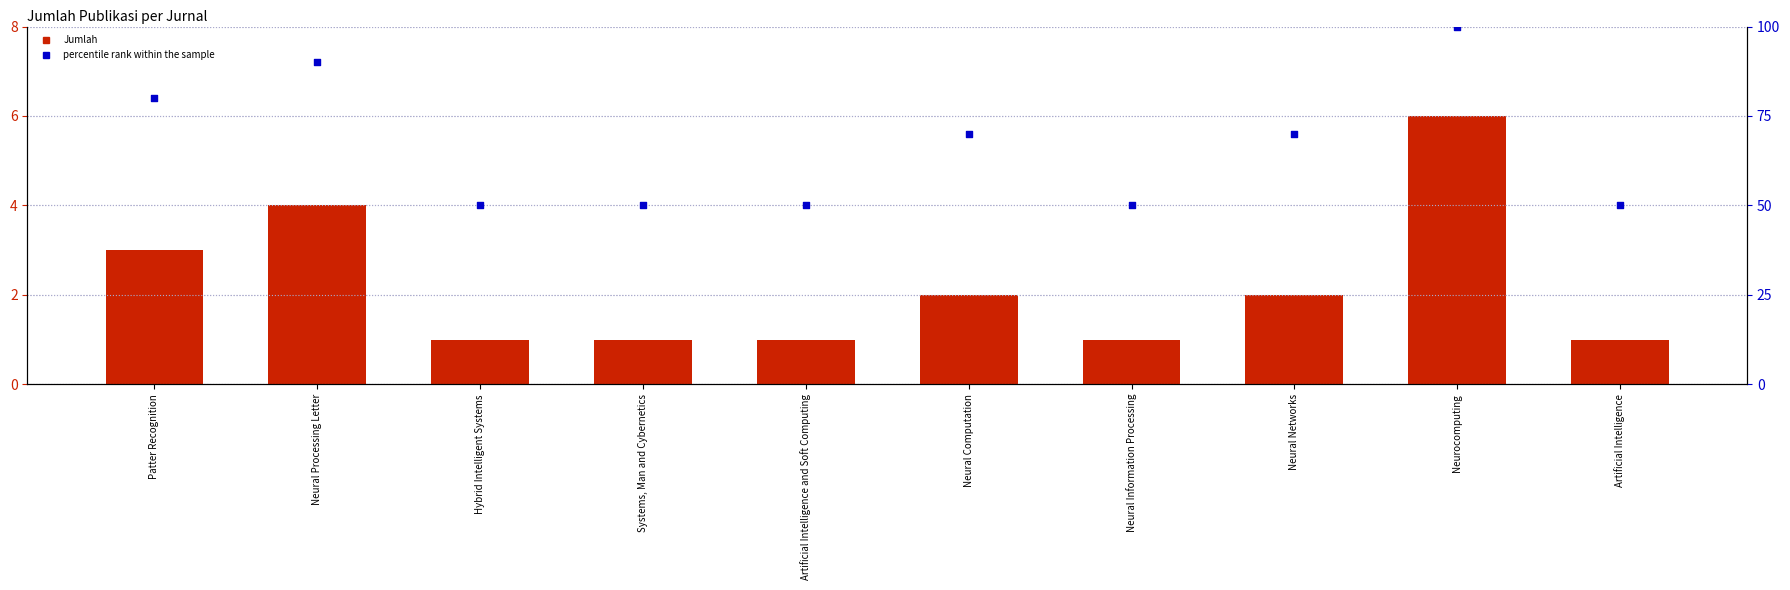

Which series has the largest total across all categories?

percentile rank within the sample